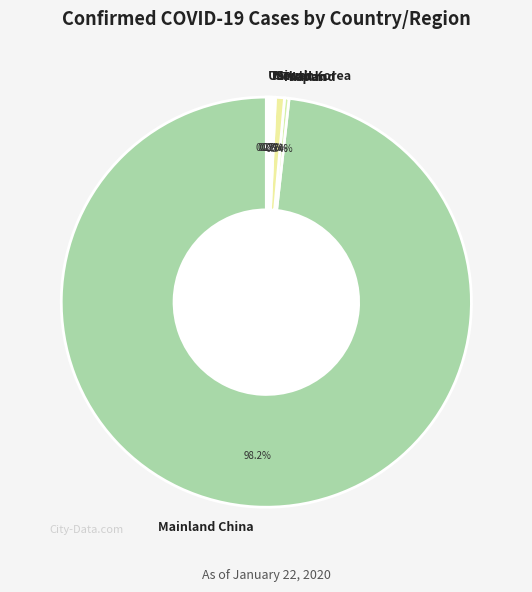

Is there a majority slice in this chart?

Yes